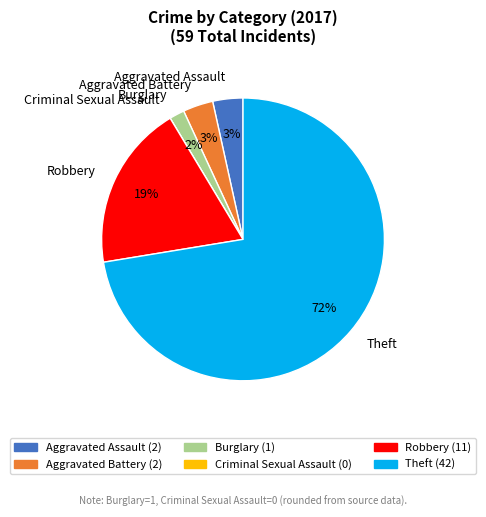

Is the sum of Theft and Aggravated Battery greater than half?

Yes